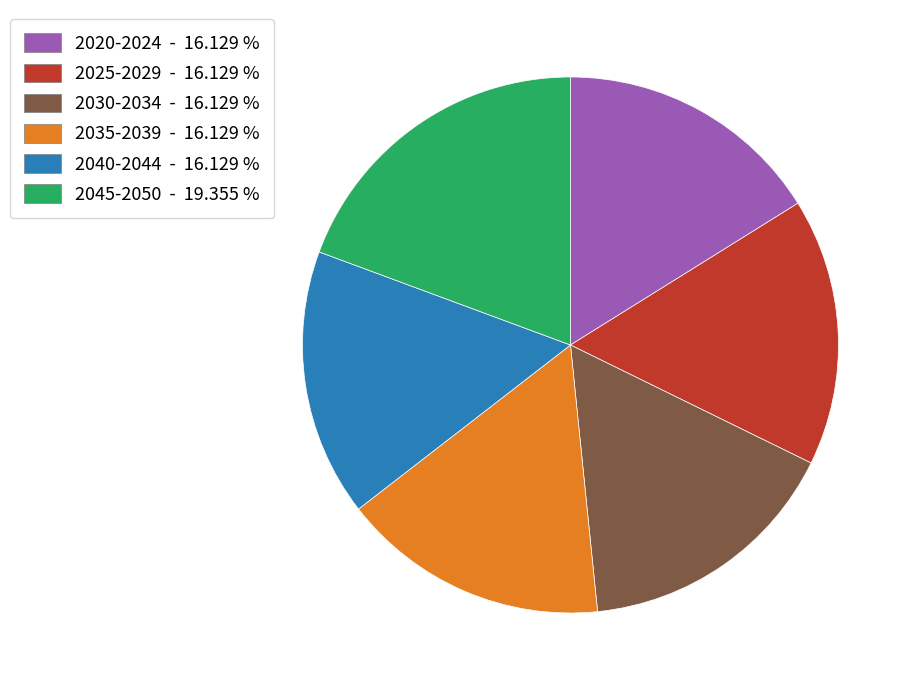

Is there a majority slice in this chart?

No